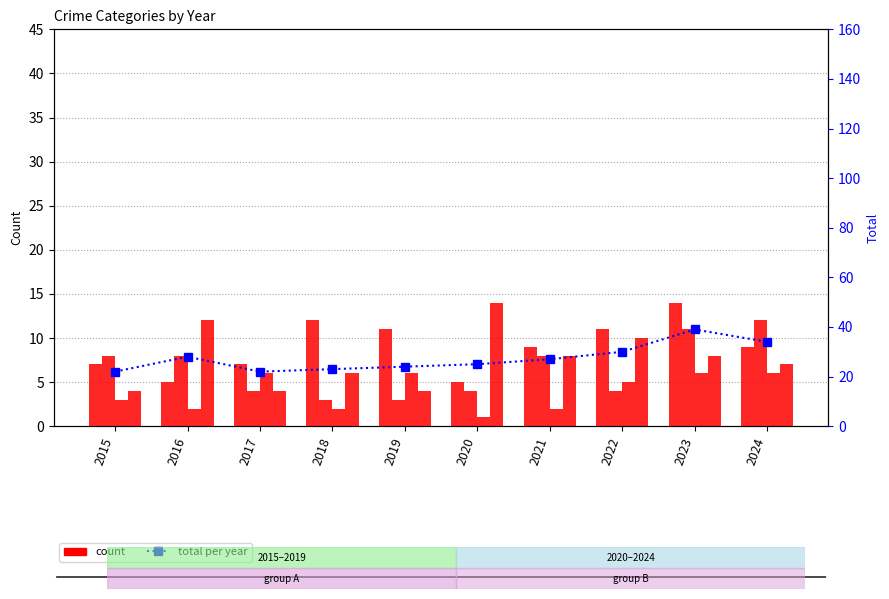

Reading left to right, transcribe all the data shown in this chart.

Aggravated Assault: 2015=7	2016=5	2017=7	2018=12	2019=11	2020=5	2021=9	2022=11	2023=14	2024=9
Aggravated Battery: 2015=8	2016=8	2017=4	2018=3	2019=3	2020=4	2021=8	2022=4	2023=11	2024=12
Criminal Sexual Assault: 2015=3	2016=2	2017=6	2018=2	2019=6	2020=1	2021=2	2022=5	2023=6	2024=6
Robbery: 2015=4	2016=12	2017=4	2018=6	2019=4	2020=14	2021=8	2022=10	2023=8	2024=7
Total: 2015=22	2016=28	2017=22	2018=23	2019=24	2020=25	2021=27	2022=30	2023=39	2024=34